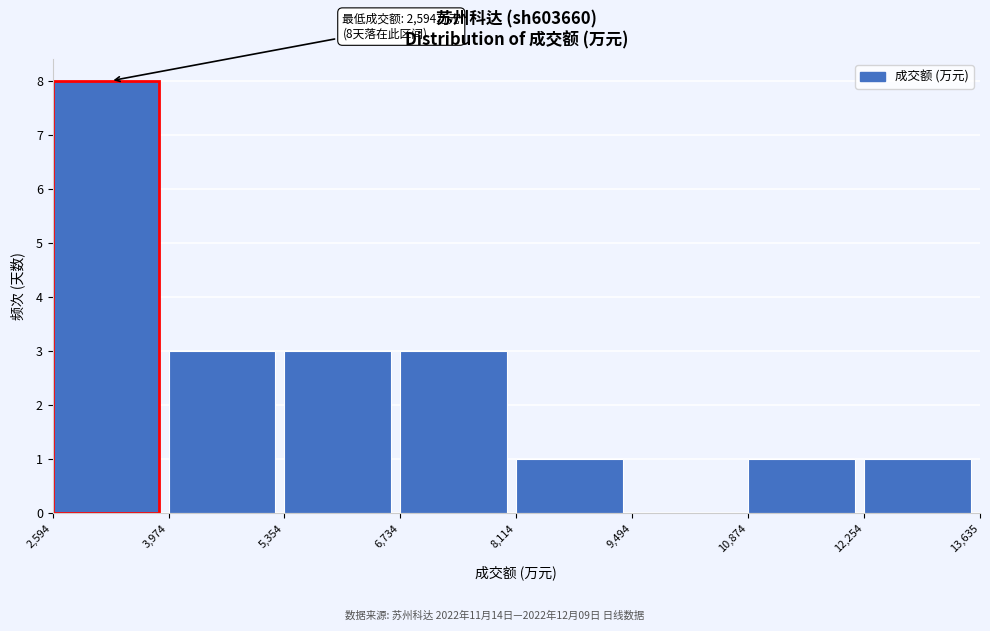

Which range on the x-axis has the tallest bar?

2,594 to 3,974